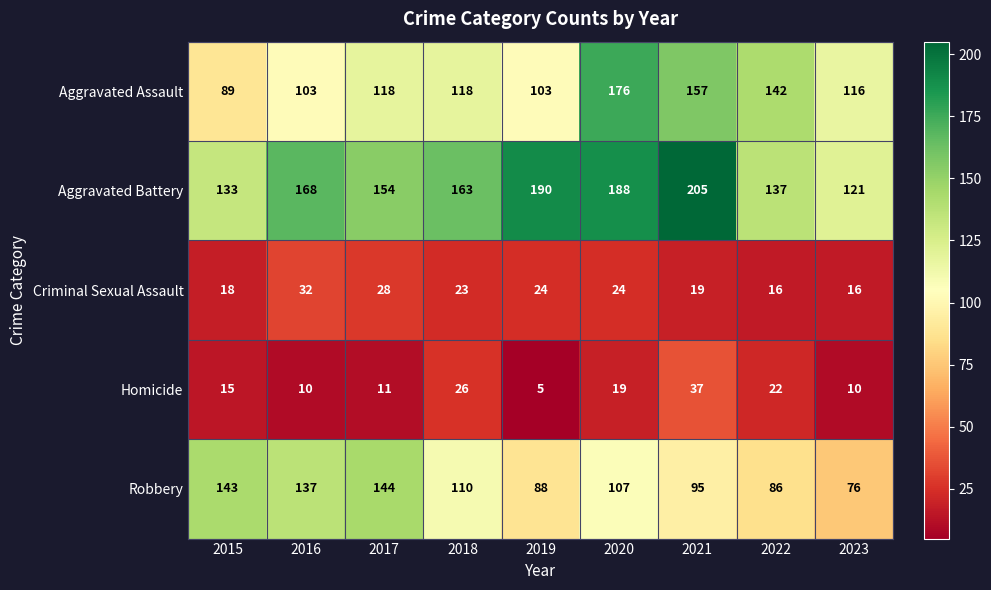

Where does the Criminal Sexual Assault series first go above 23?

2016